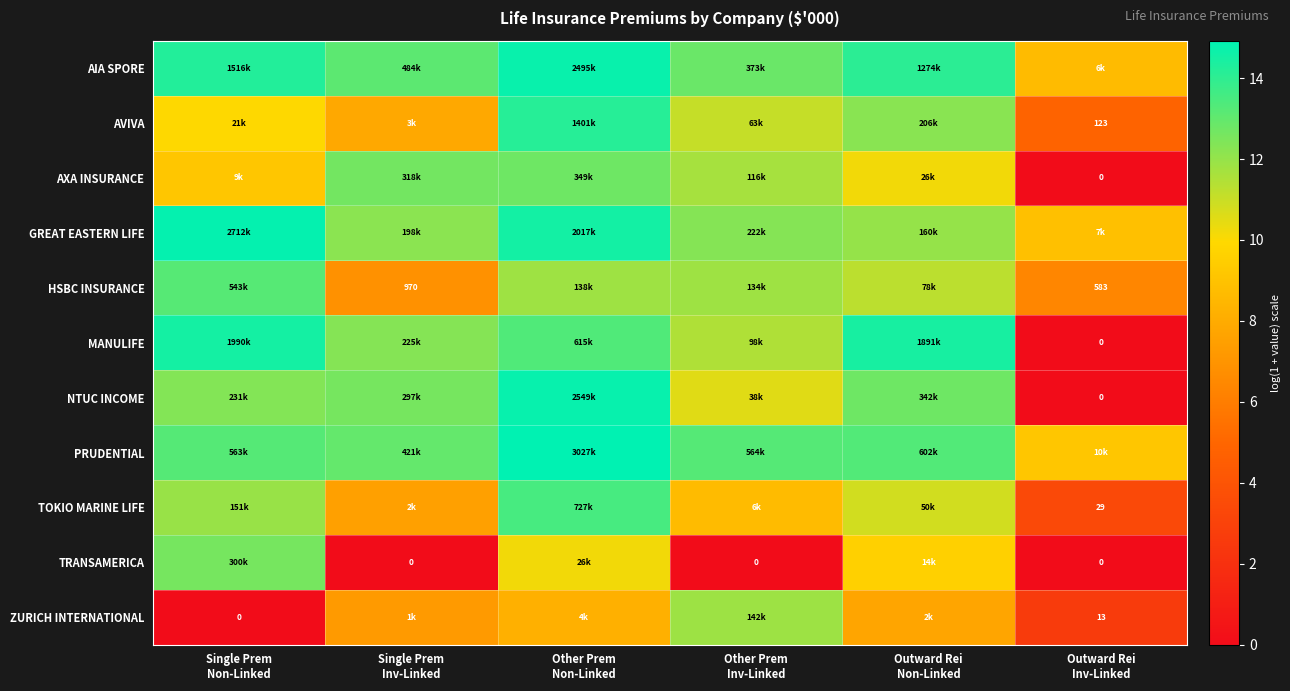

At how many categories does at least one series exceed 0?

6